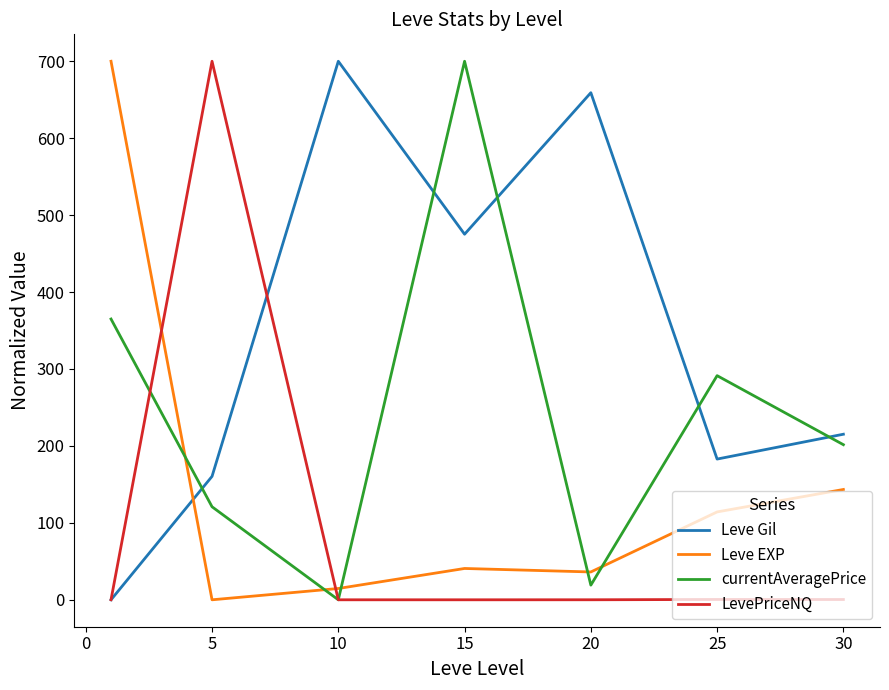

Does the chart have visible grid lines?

No